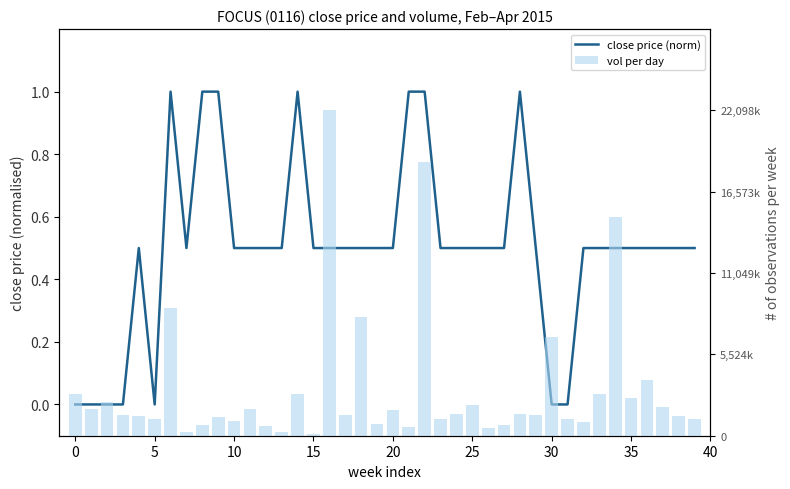

What is the total value across all series at 31?

0.1